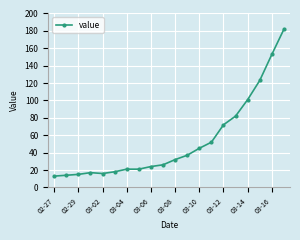

What is the difference between the maximum and minimum values?

169